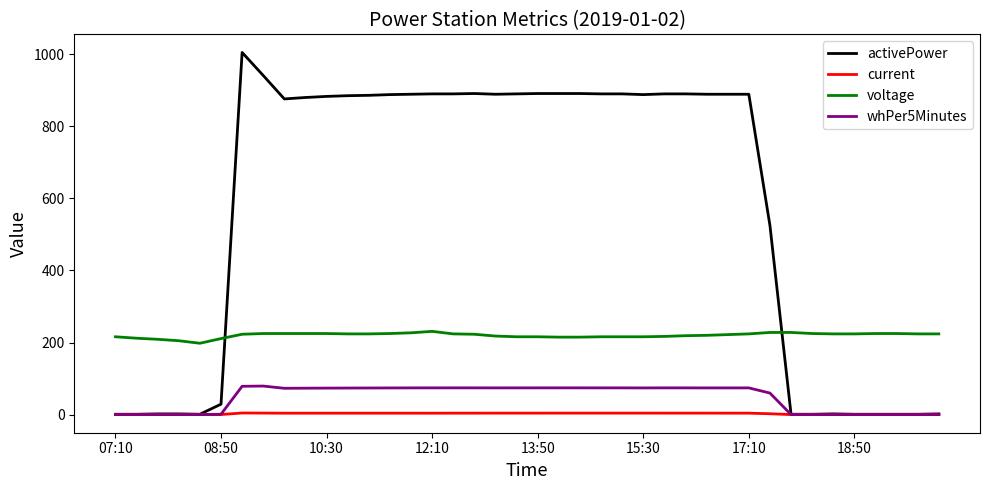

Which series has the largest total across all categories?

activePower